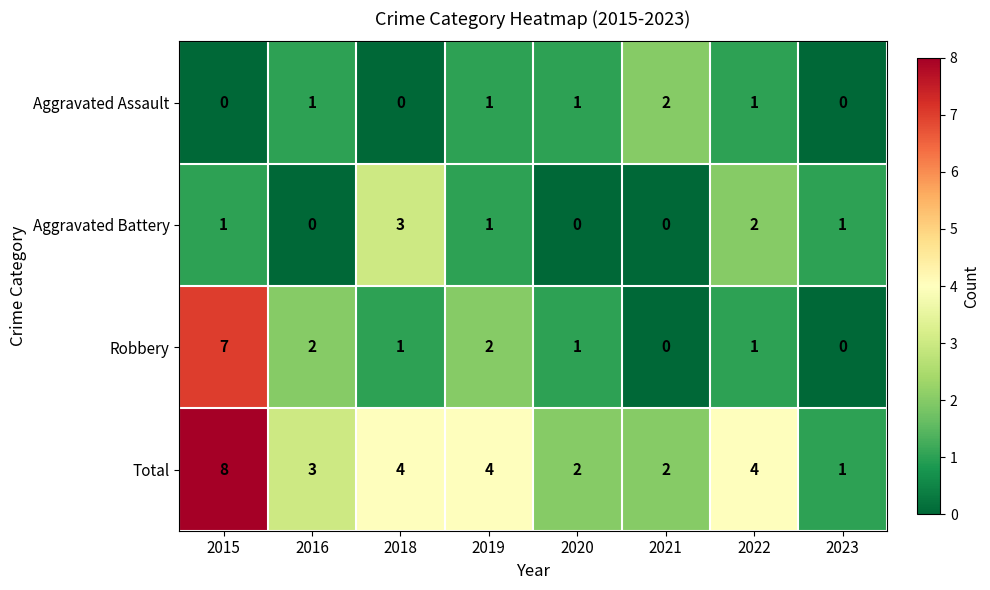

What is the spread (max minus min) of values at 2016?

3